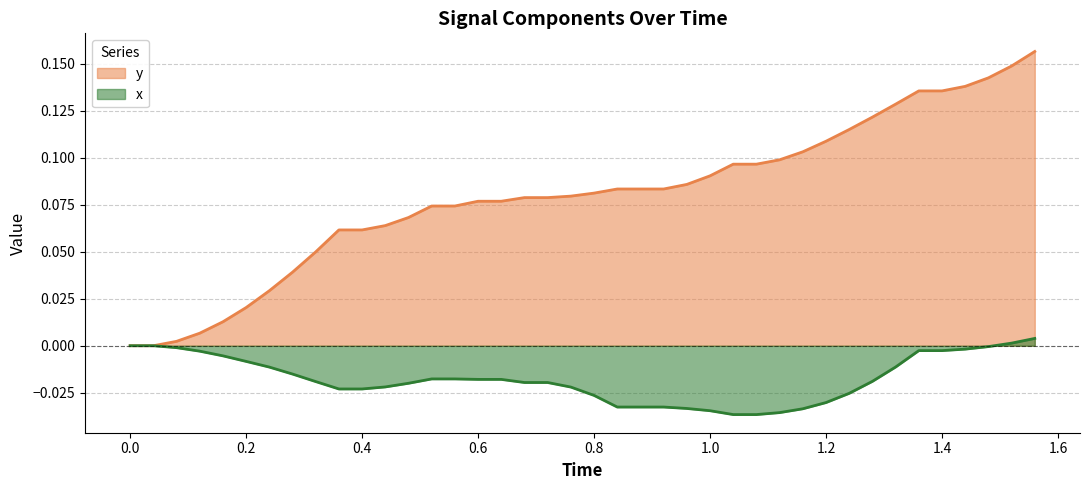

How many data points does each series have?

40